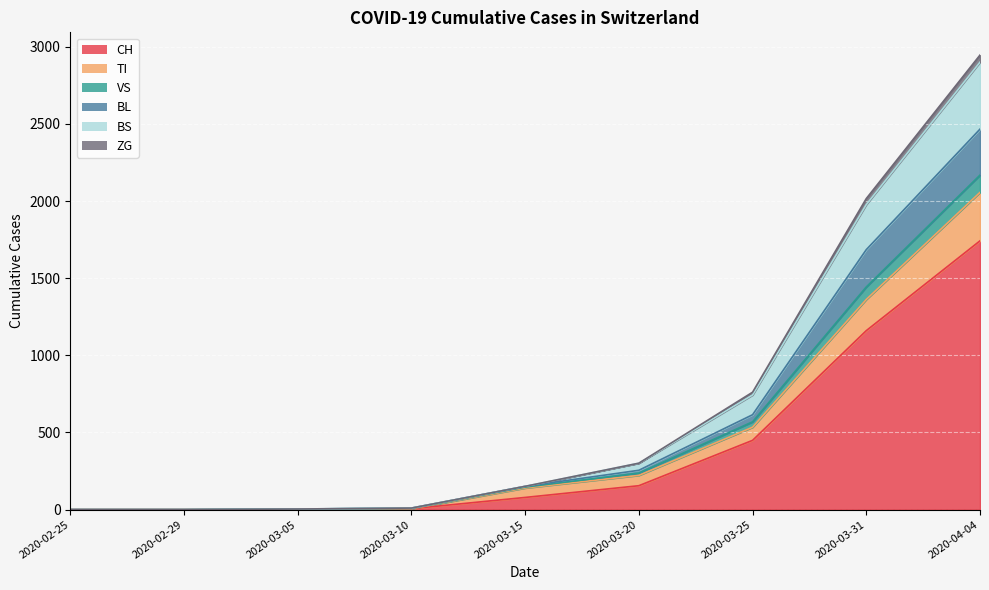

Does the chart display data point markers on the line(s)?

No